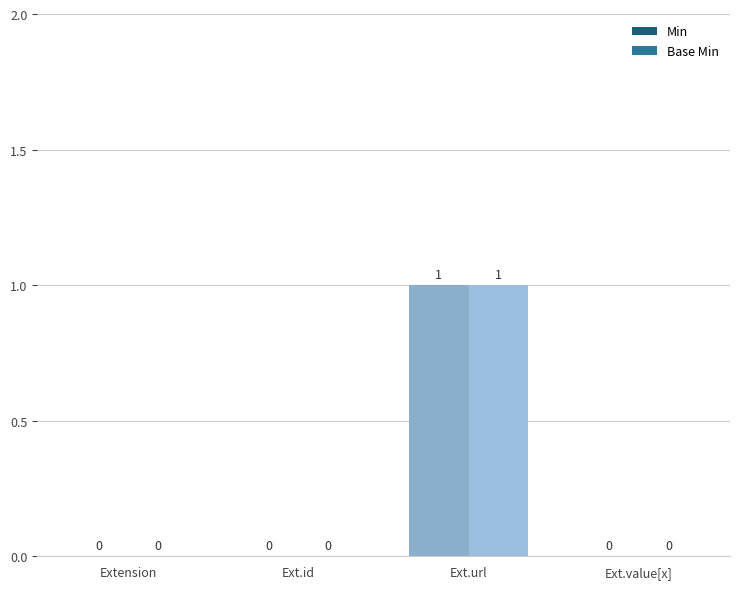

How many values in Base Min are above zero?

1